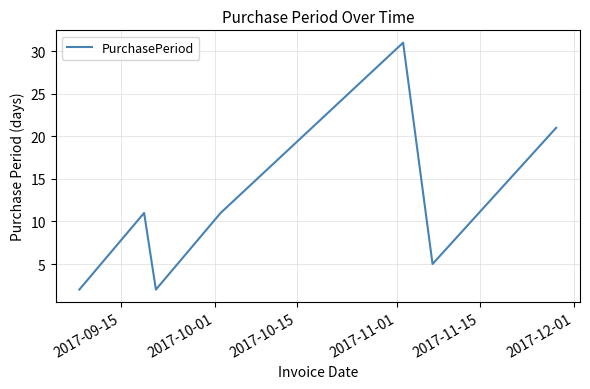

Reading left to right, transcribe all the data shown in this chart.

2	11	2	11	31	5	21